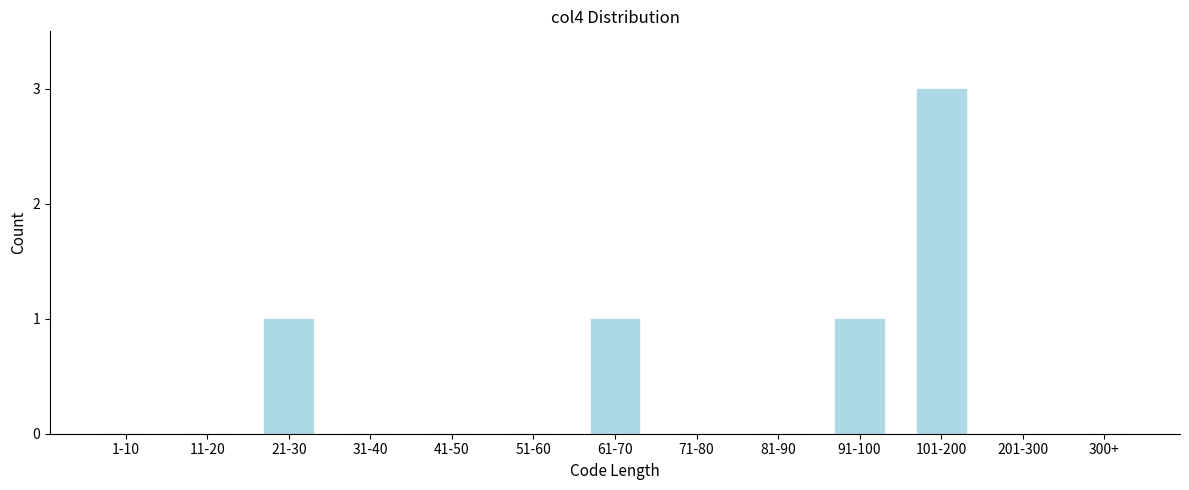

Reading left to right, what are all the values shown in this chart?

1-10=0	11-20=0	21-30=1	31-40=0	41-50=0	51-60=0	61-70=1	71-80=0	81-90=0	91-100=1	101-200=3	201-300=0	300+=0